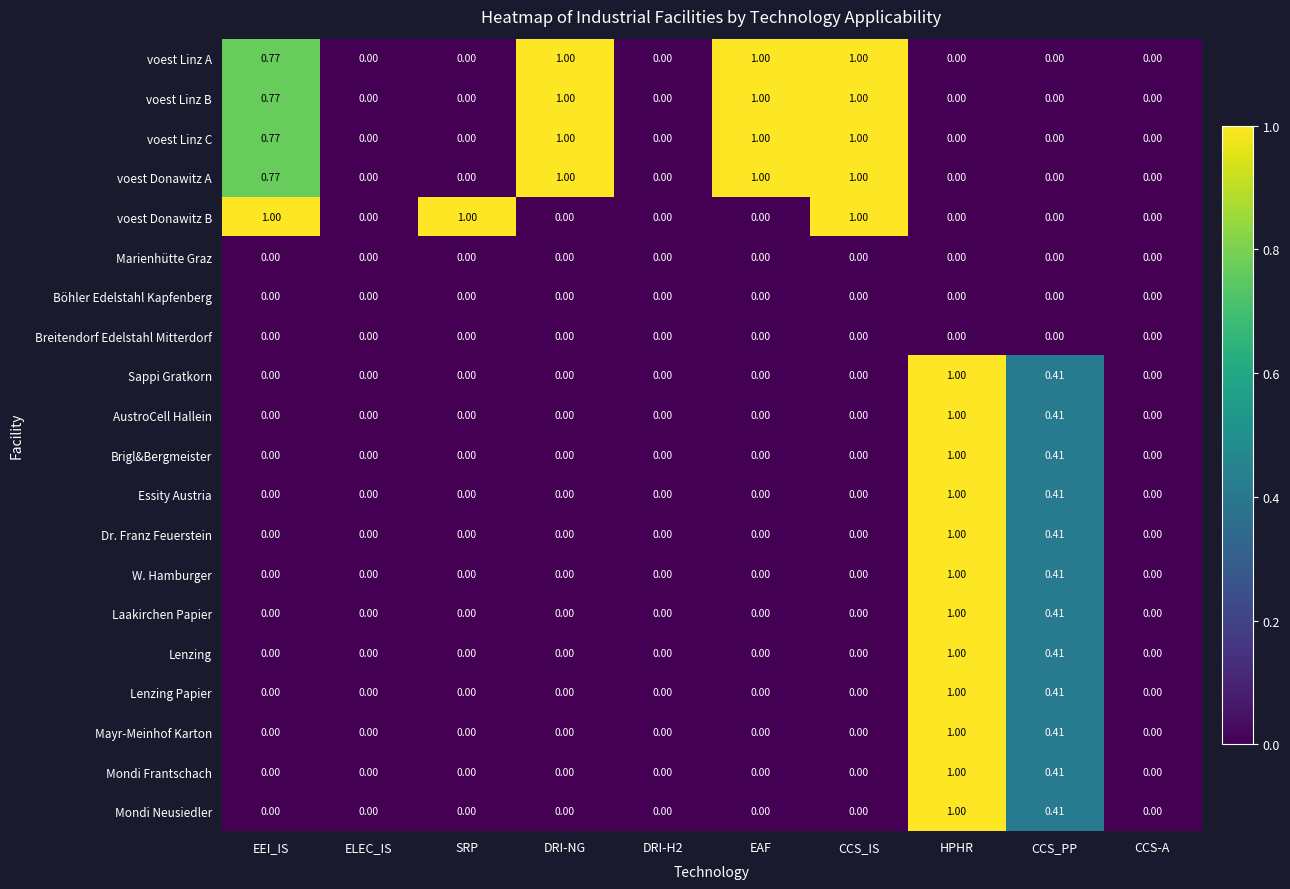

Which category has the highest value in the Essity Austria series?

HPHR